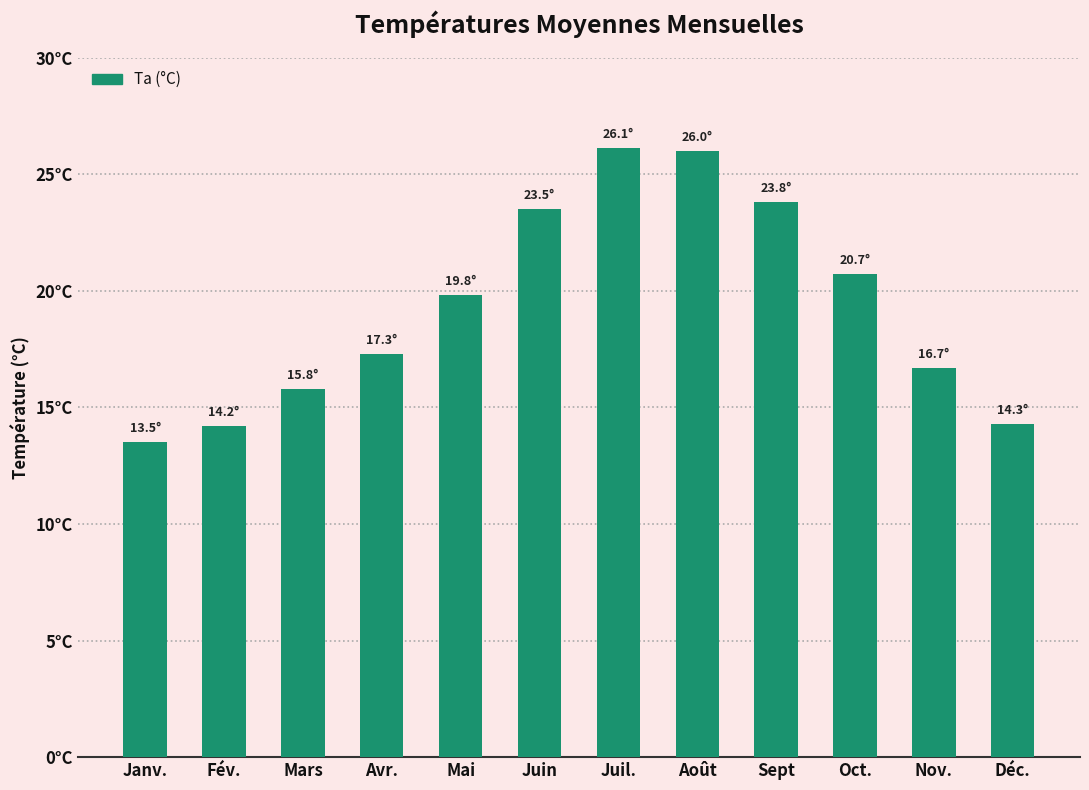

What is the value of the 6th bar from the left?

23.5